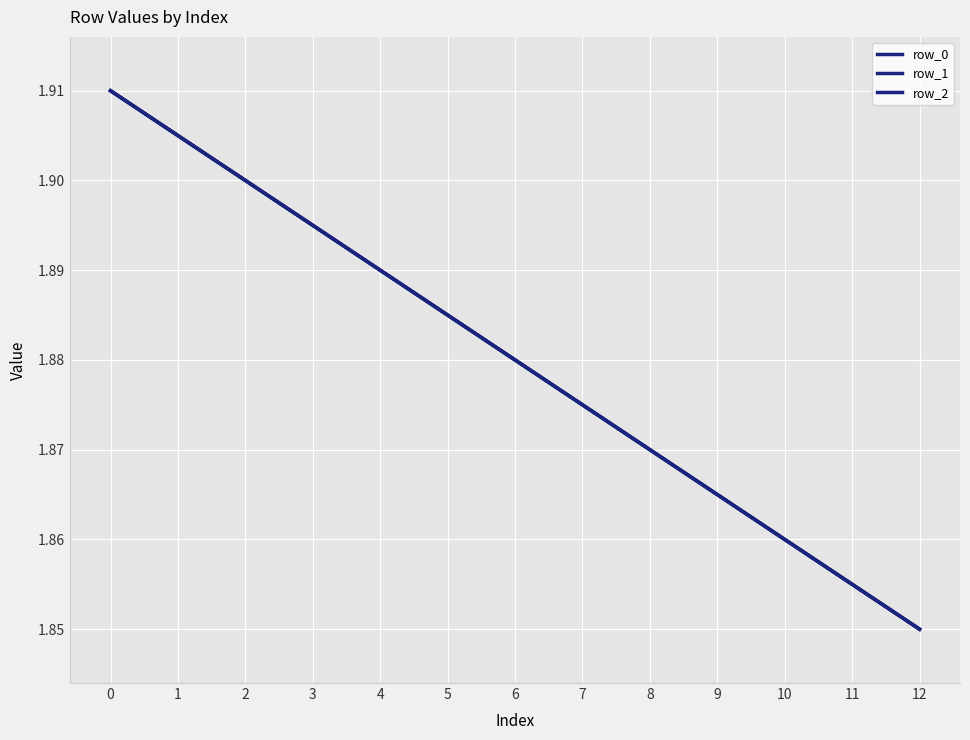

List the labels in order of row_0 value, largest first.

0, 1, 2, 3, 4, 5, 6, 7, 8, 9, 10, 11, 12